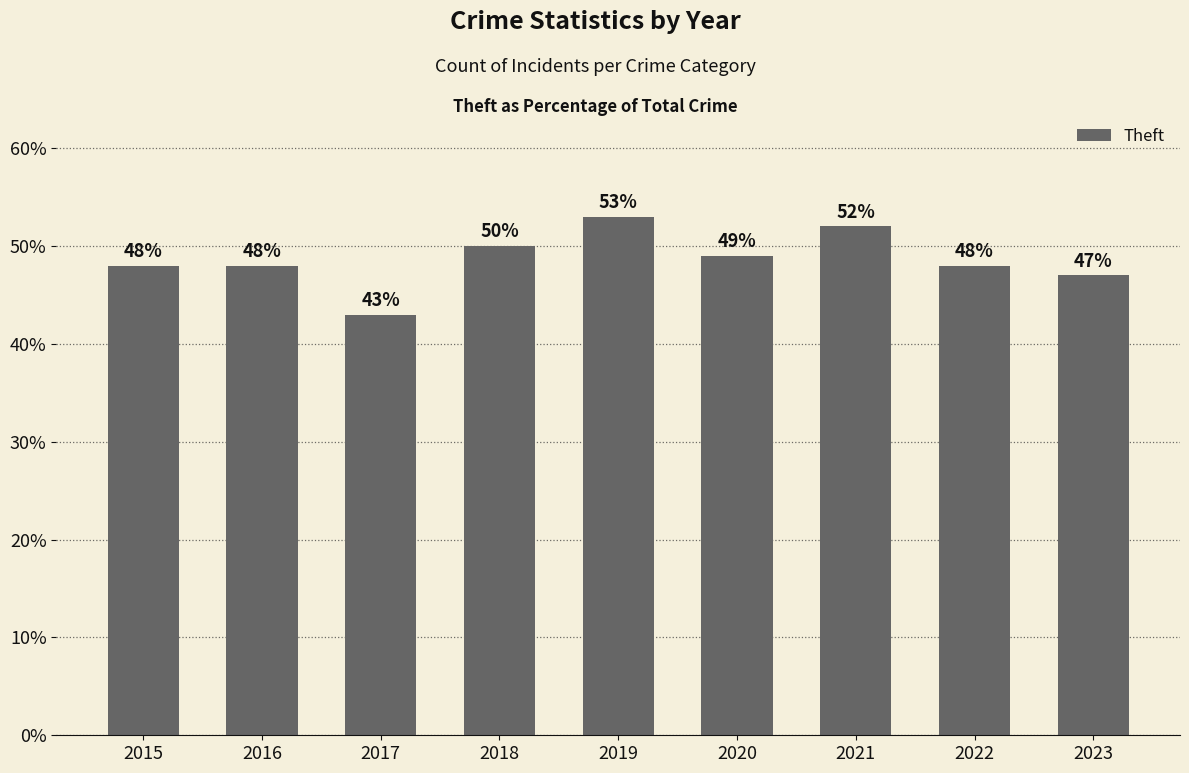

Which has a higher value, 2023 or 2019?

2019